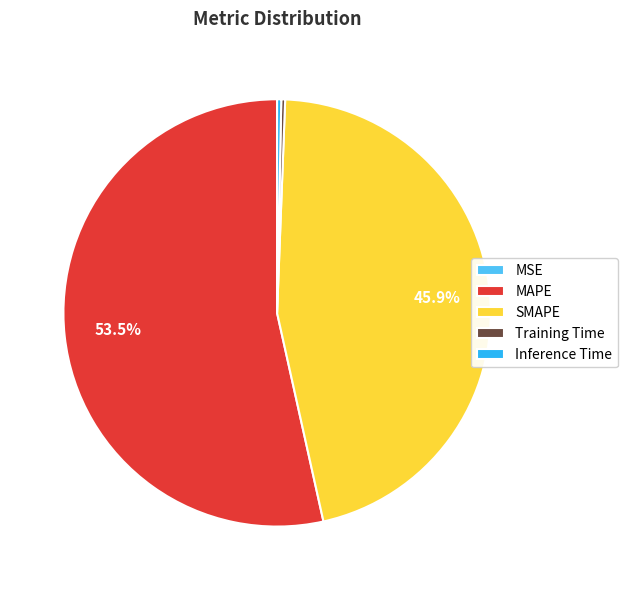

Does MAPE represent more than half of the total?

Yes